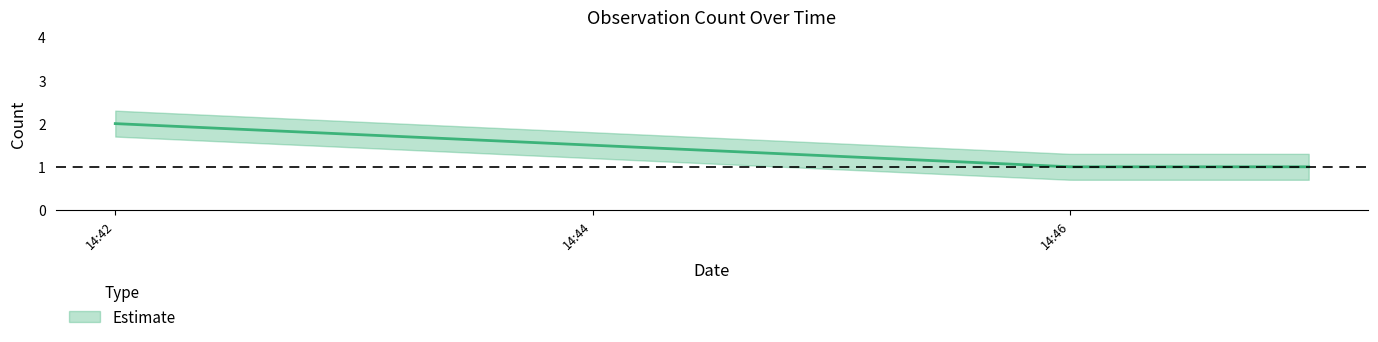

How many values are between 1 and 2?

3